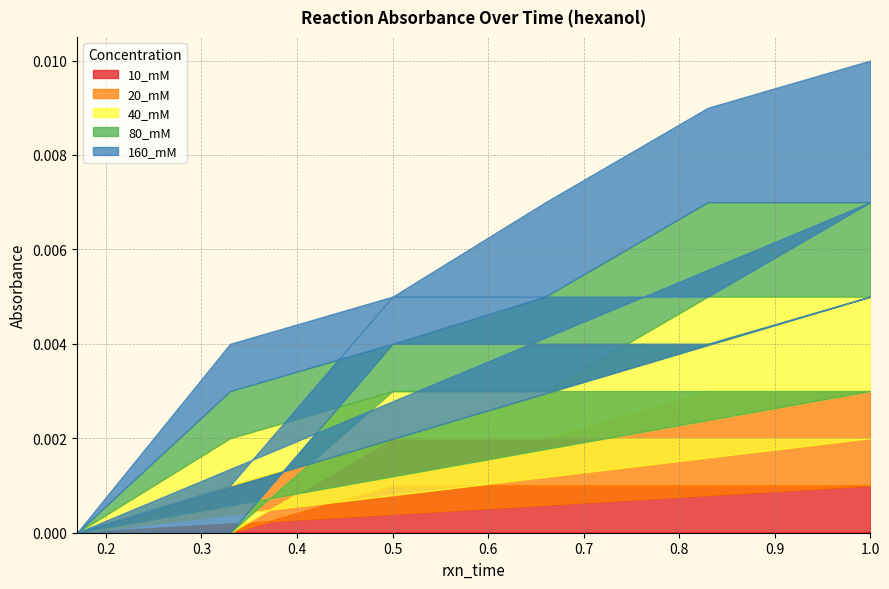

Where is the first local minimum for 80_mM?

0.17